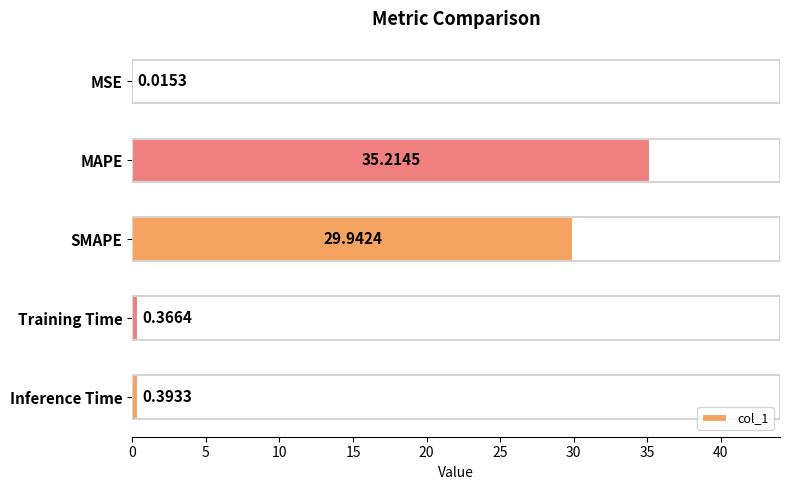

How many distinct data groups are displayed?

1